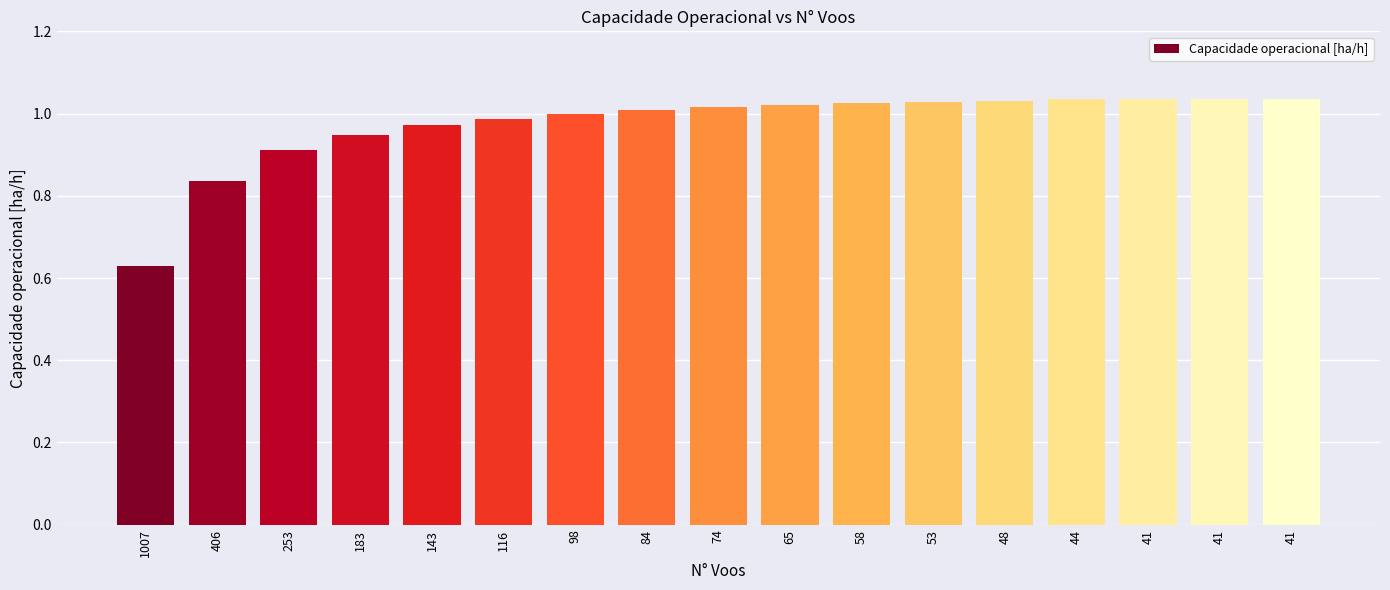

Reading left to right, transcribe all the data shown in this chart.

0.6	0.8	0.9	0.9	1.0	1.0	1.0	1.0	1.0	1.0	1.0	1.0	1.0	1.0	1.0	1.0	1.0